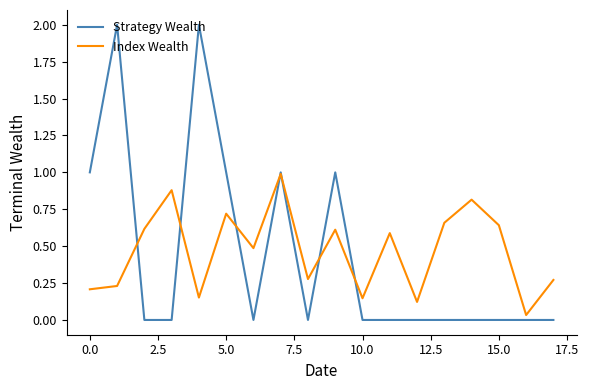

How many lines are shown in the chart?

2